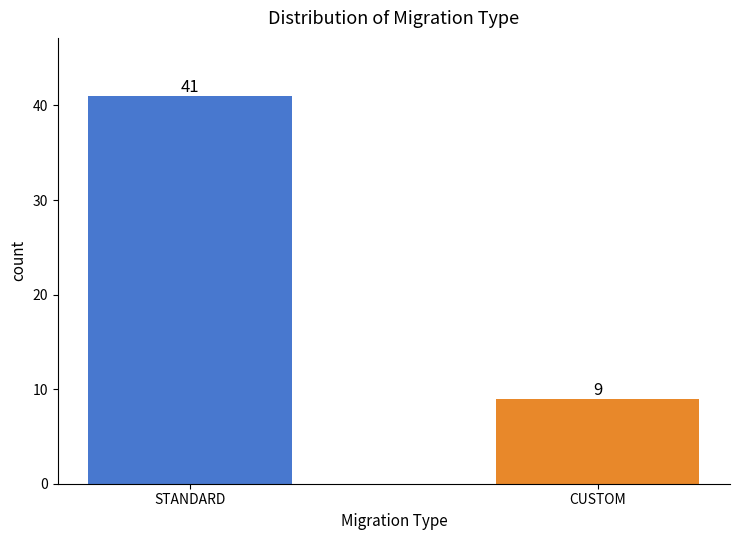

What is the value of the 1st bar from the left?

41